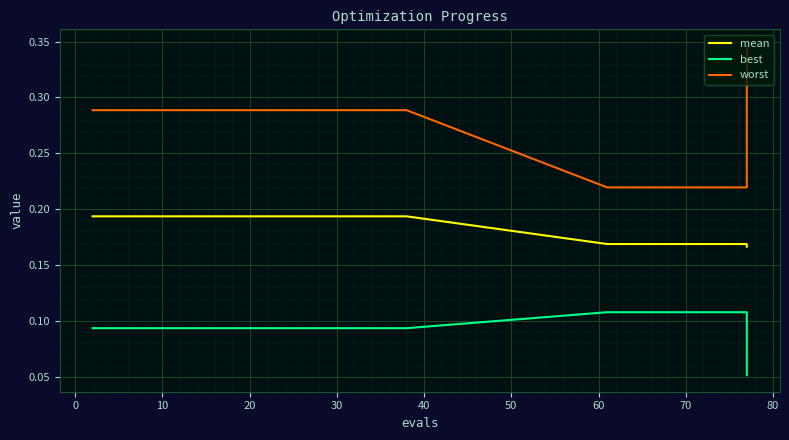

What value does the mean series have at 50?

0.2